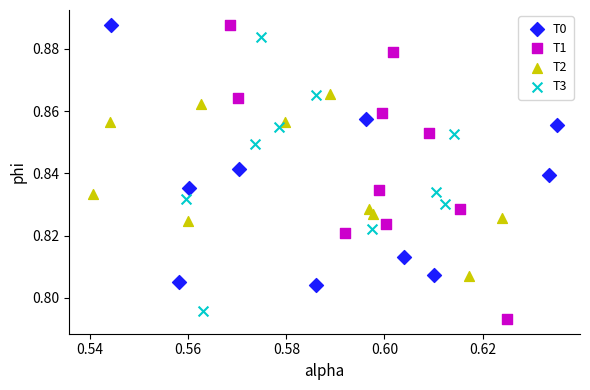

Which series reaches the minimum Y coordinate?

T1